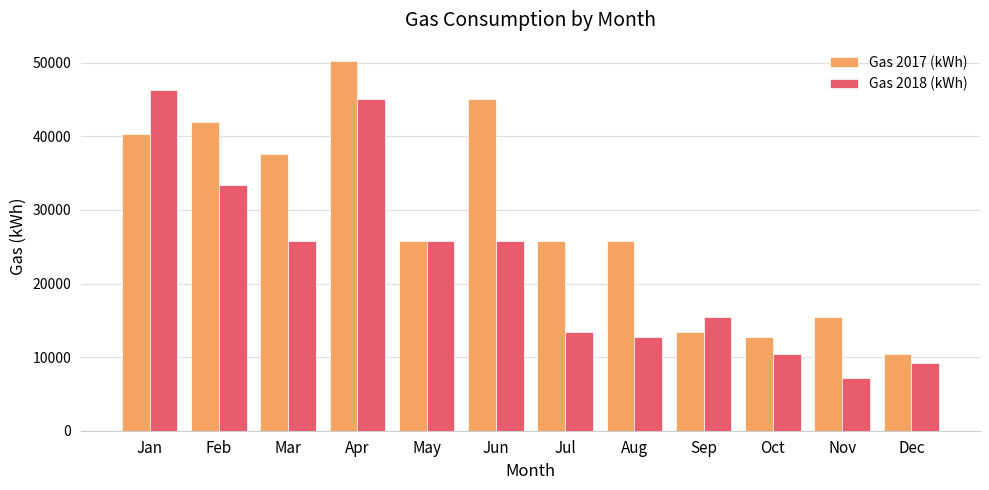

Where is Gas 2017 (kWh) nearest to the value 30331?

Aug